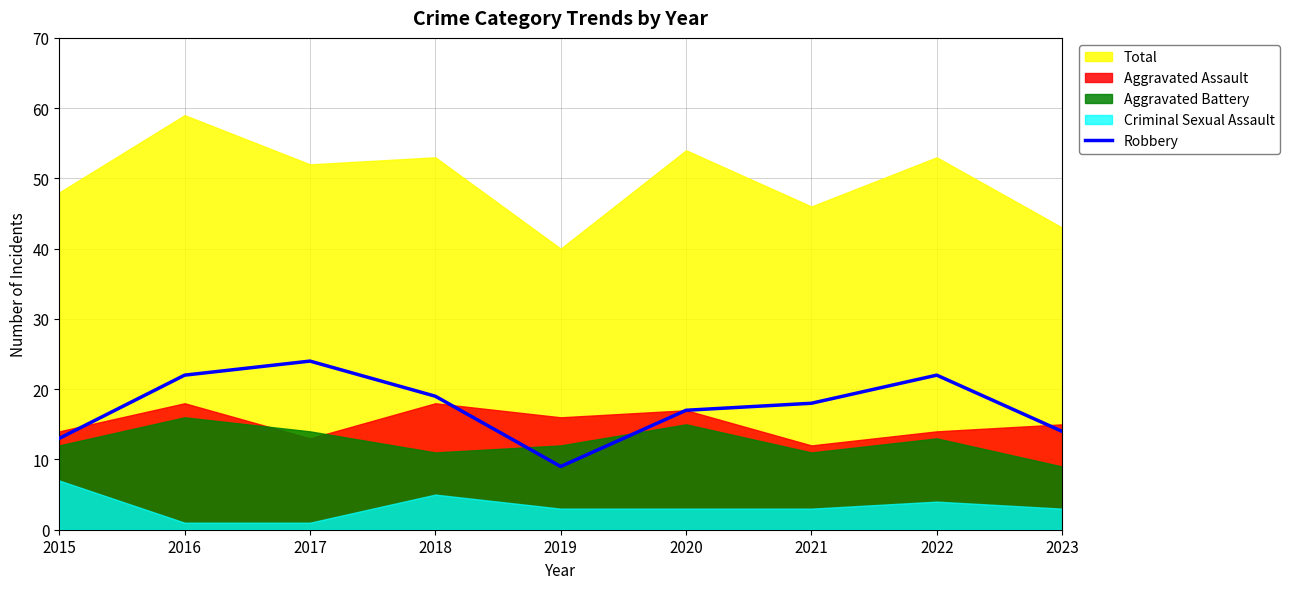

How many values exceed 18?

4